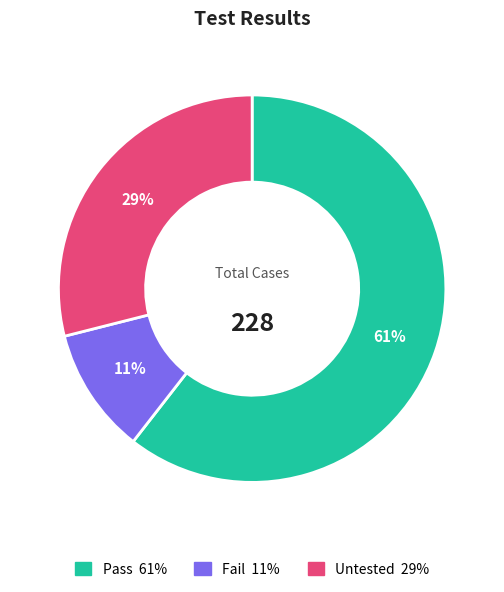

To the nearest percent, what is the difference between the largest and smallest slice percentages?

50%